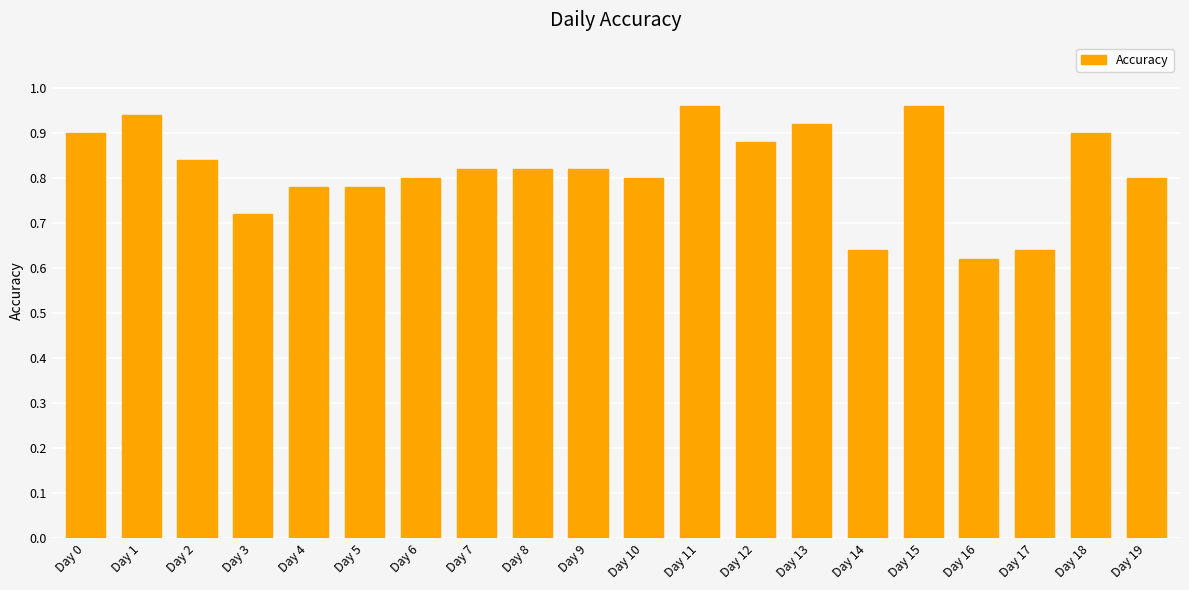

What is the difference between the maximum and minimum values?

0.3